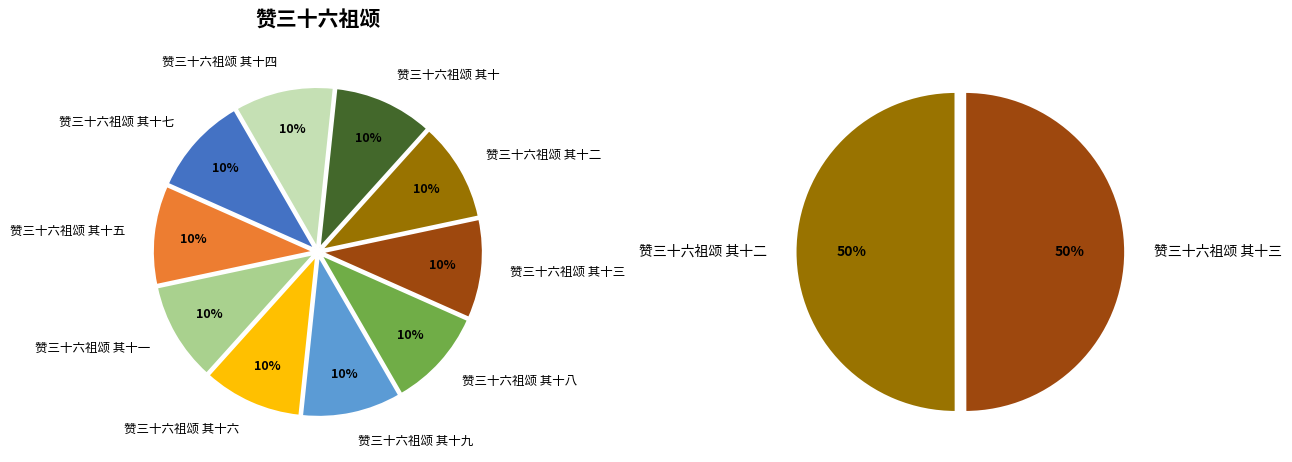

Is there a majority slice in this chart?

No